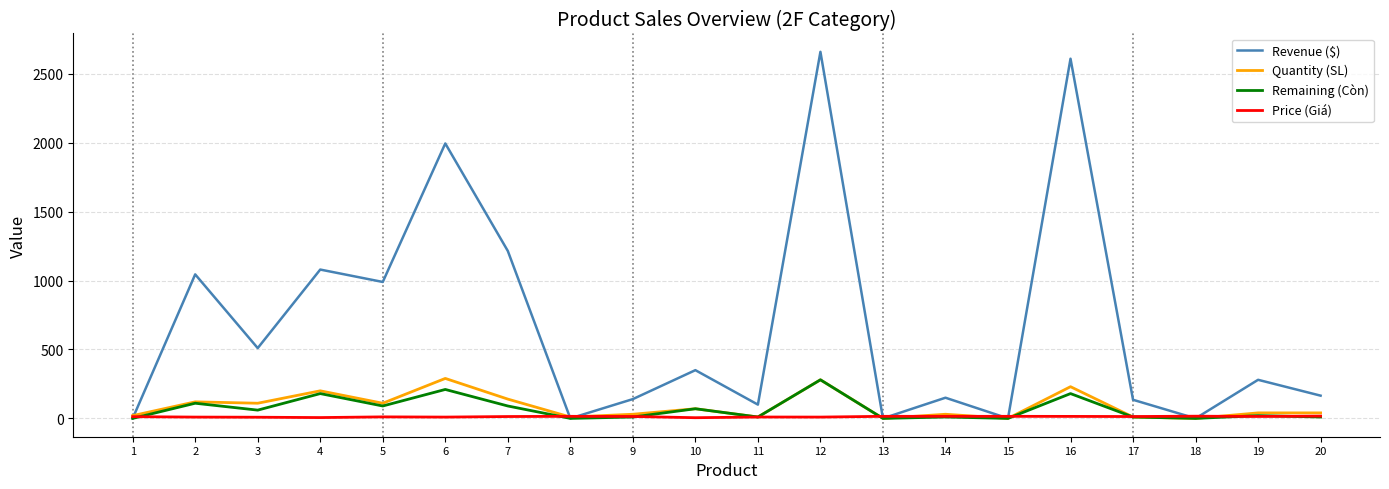

What is the sum of all Price (Giá) values?

243.5